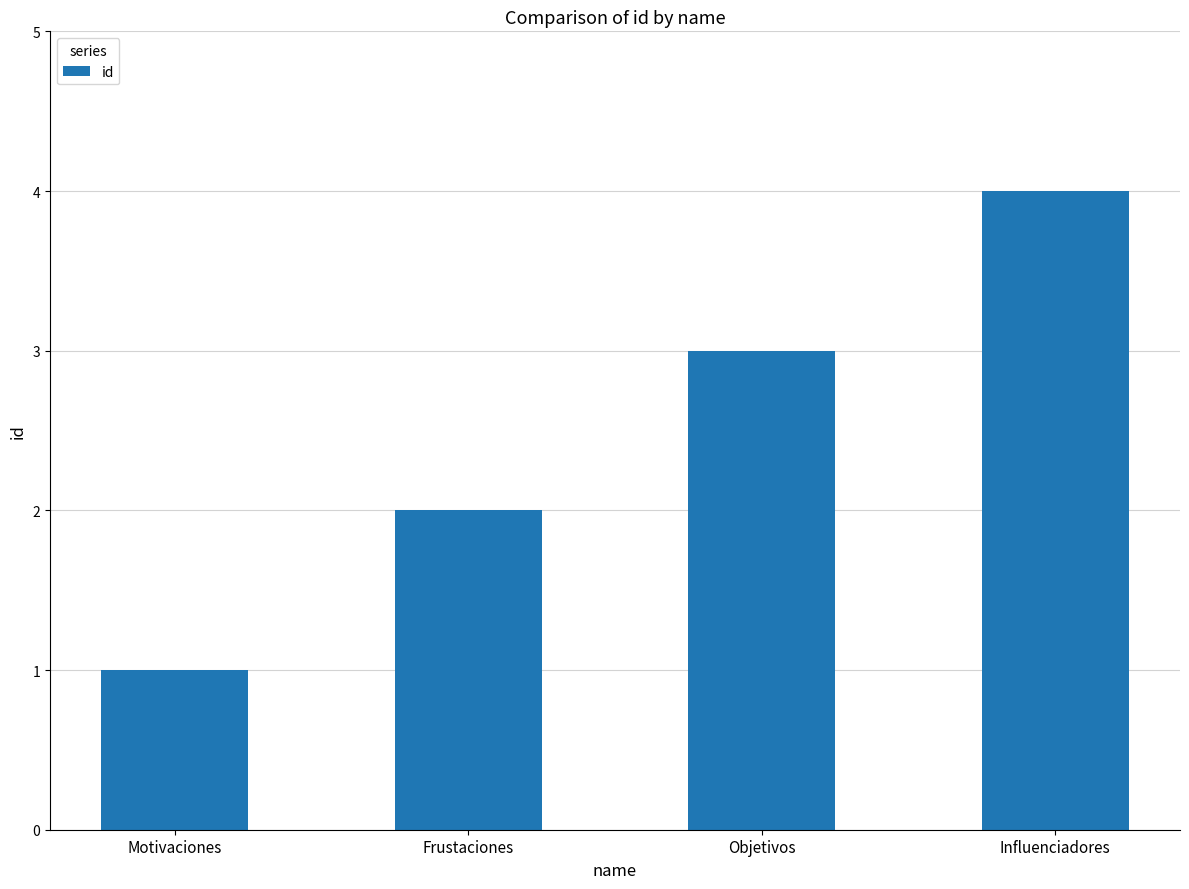

Reading left to right, list all the values displayed in this chart.

Motivaciones=1	Frustaciones=2	Objetivos=3	Influenciadores=4